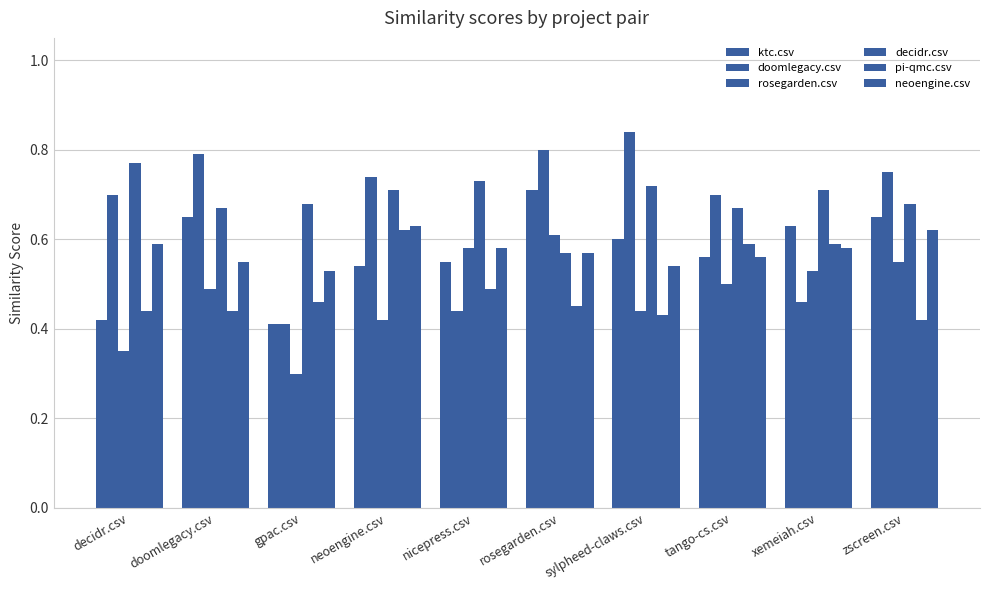

Which series changed the most between rosegarden.csv and xemeiah.csv?

doomlegacy.csv